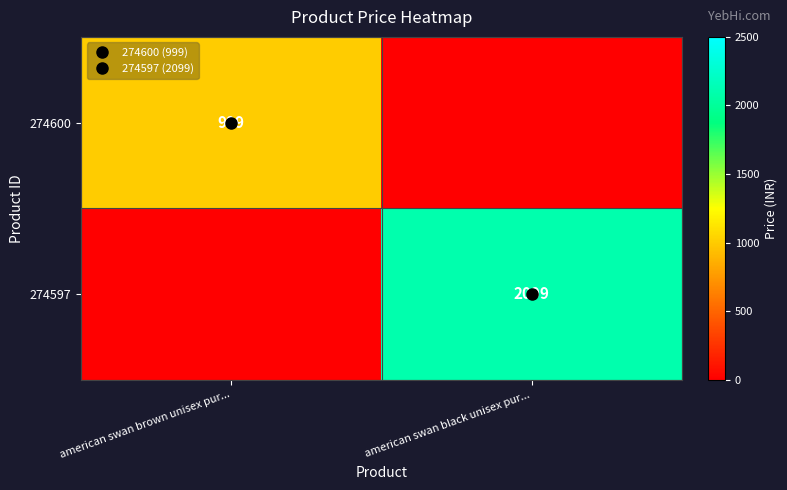

Which series has the largest total across all categories?

274597